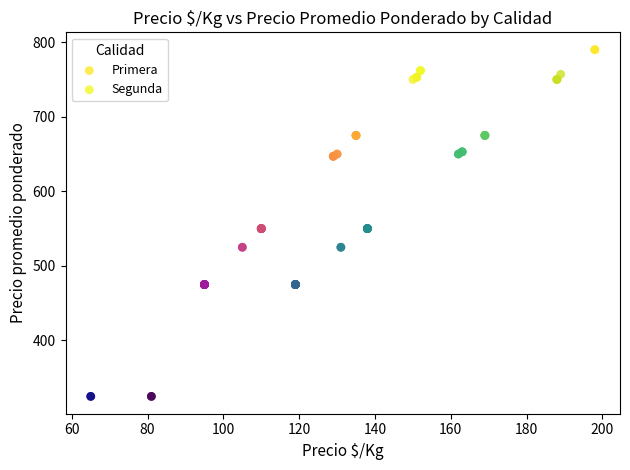

What are all the series names shown in the legend?

Primera, Segunda